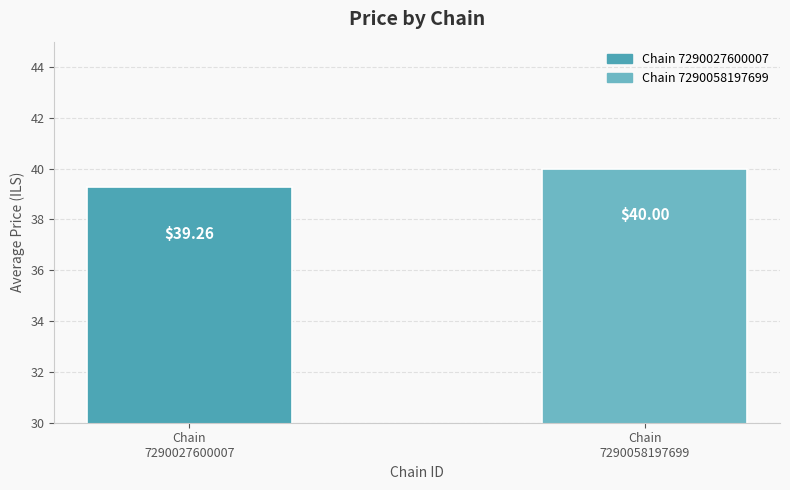

Count the values in the range 39 to 40.

2